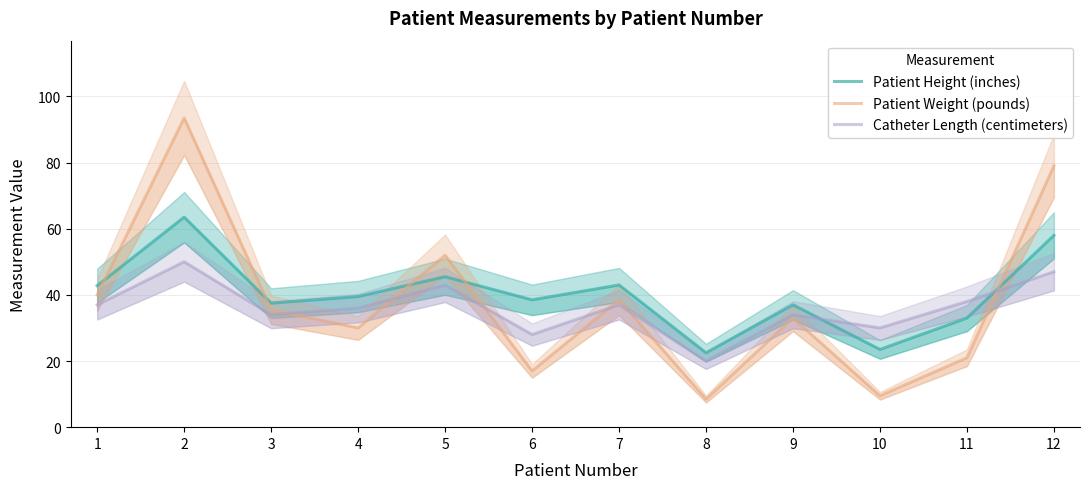

The value of Patient Height (inches) at 12 is 58.0. True or false?

True